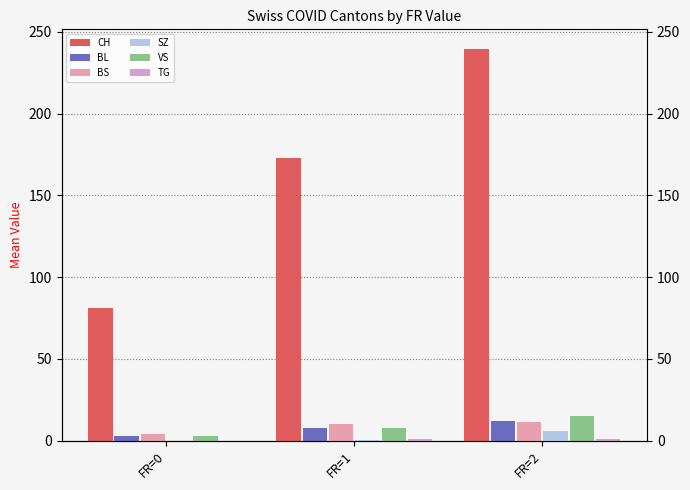

Rank the series by their maximum value, from highest to lowest.

CH, VS, BL, BS, SZ, TG